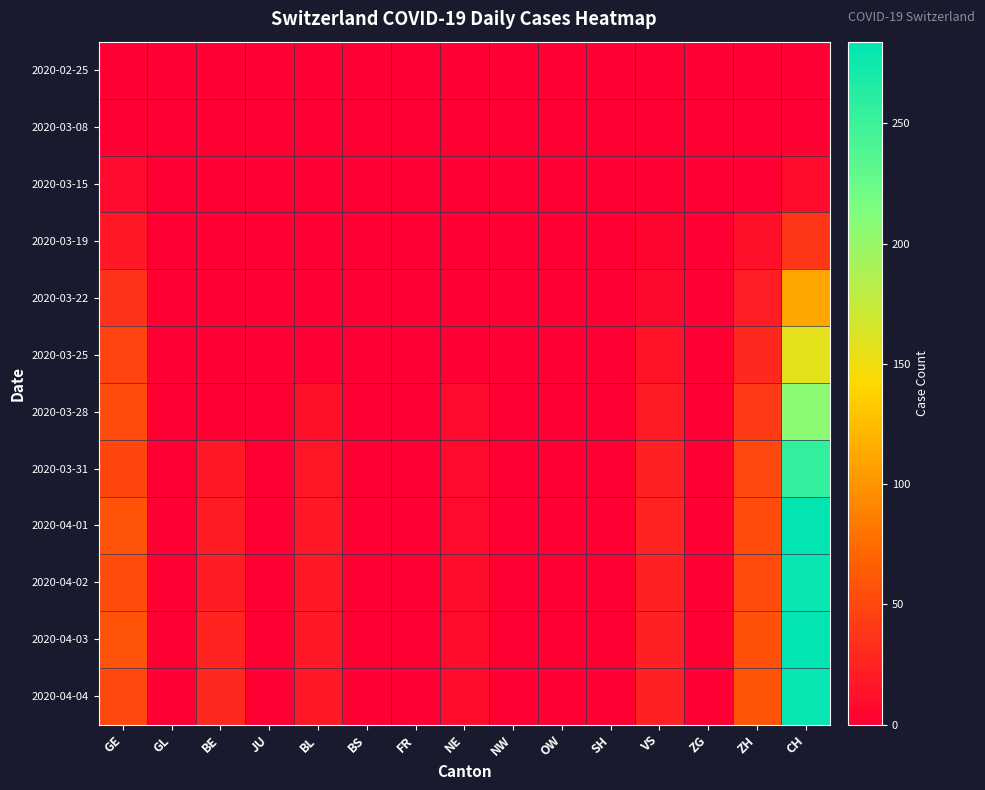

Which has a higher value, NE or JU?

NE